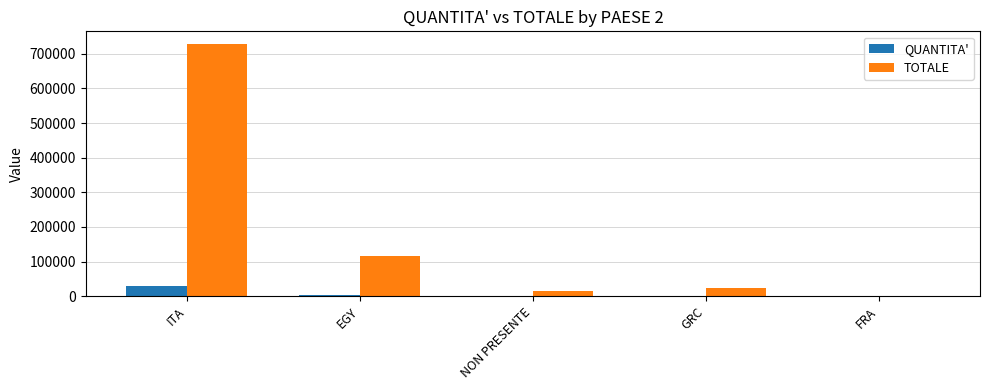

At which category is the sum across all series the highest?

ITA